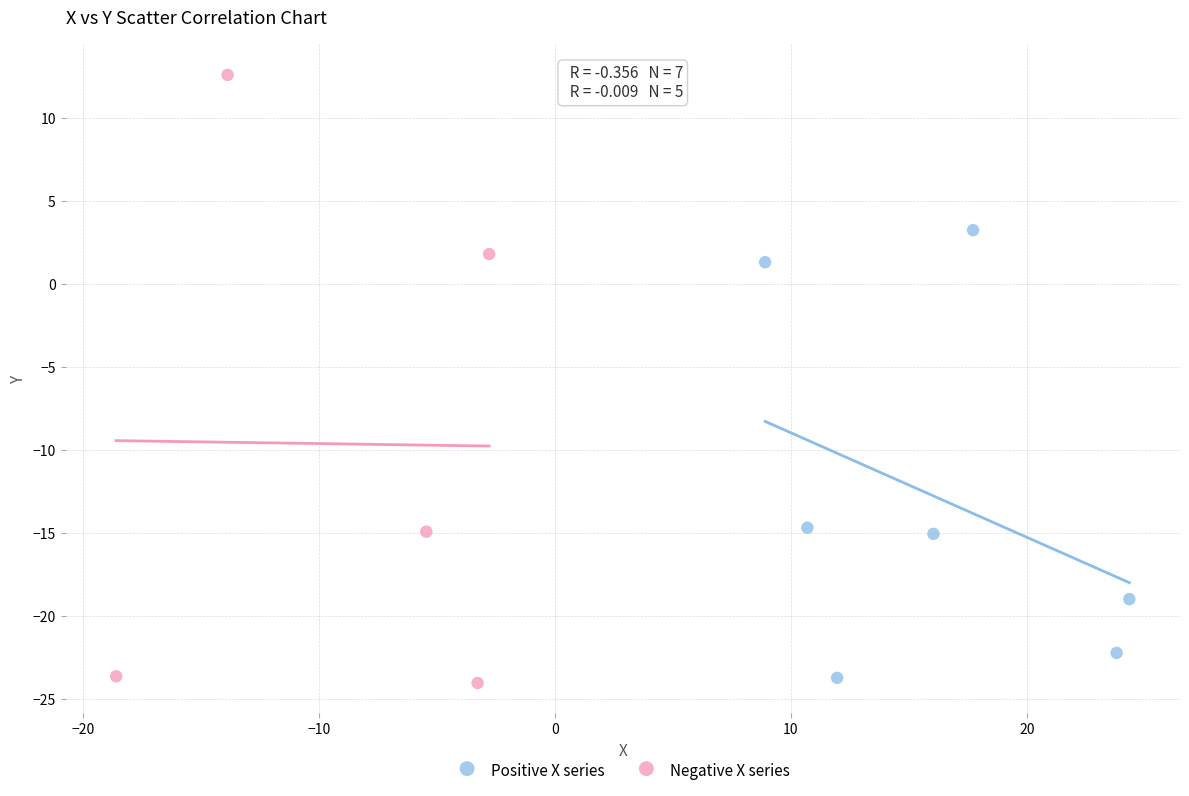

Which series has the widest spread of Y values?

Negative X series